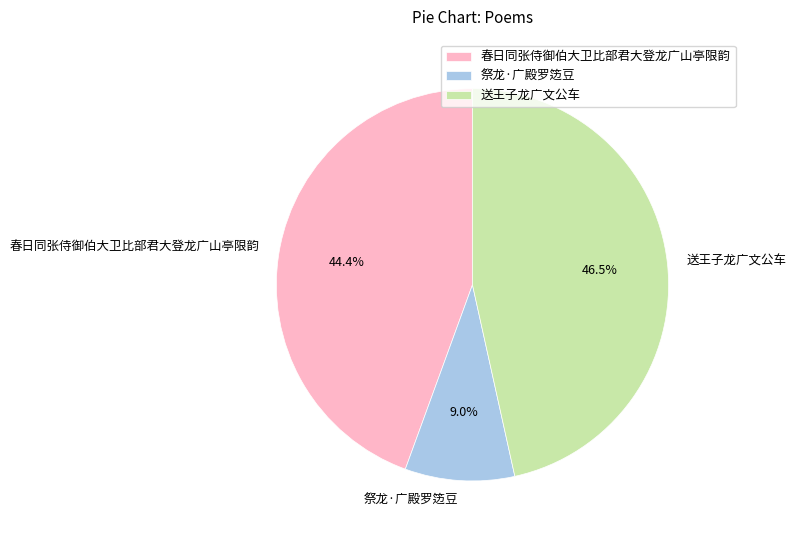

What percentage is the 春日同张侍御伯大卫比部君大登龙广山亭限韵 slice, to the nearest percent?

44%